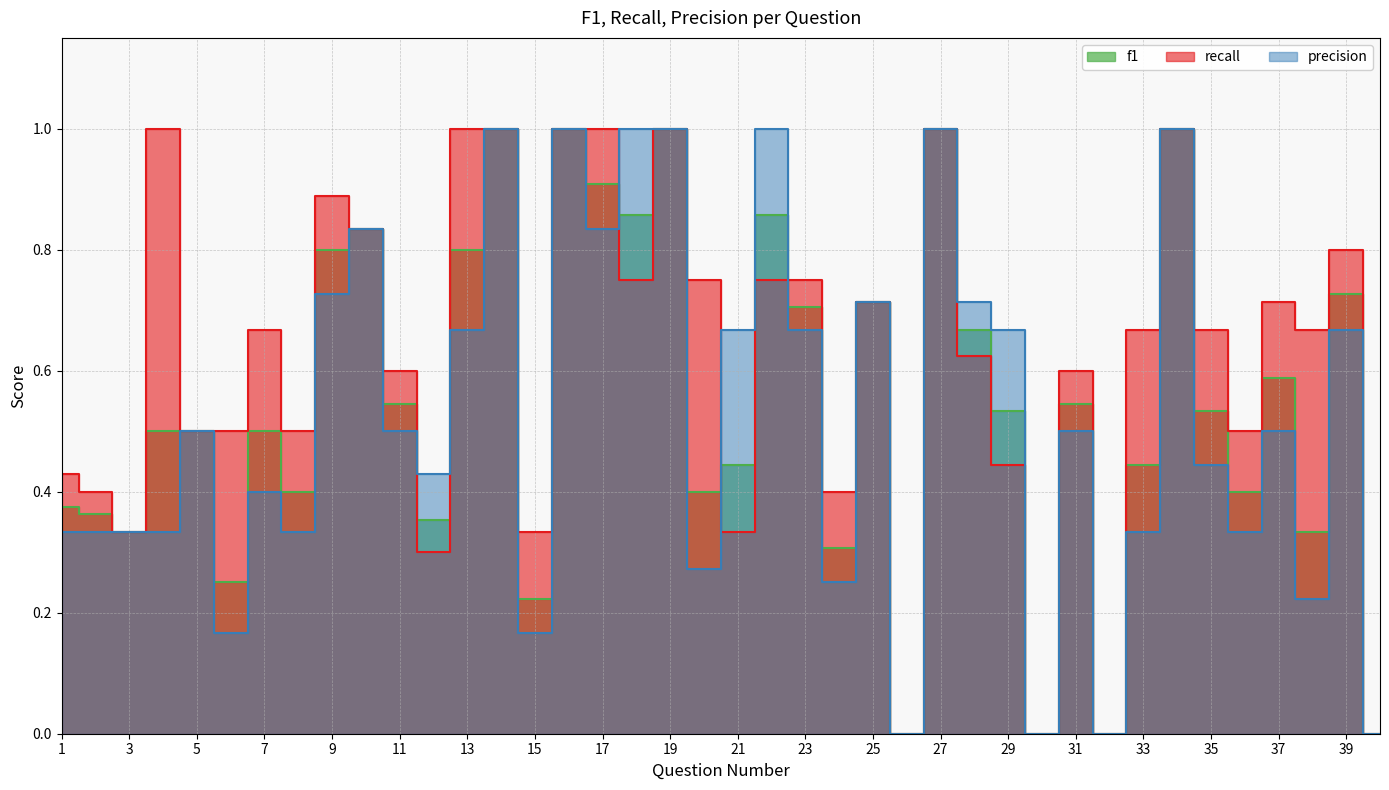

True or false: precision has more than 0 points higher than both neighbors.

True